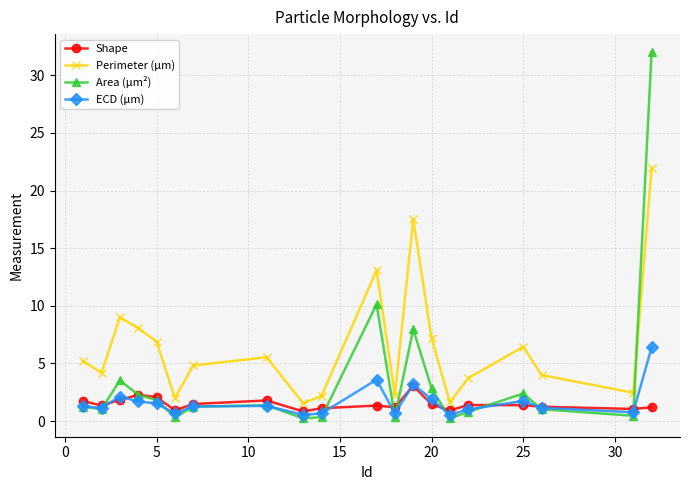

What is the maximum value shown in the chart?

32.0